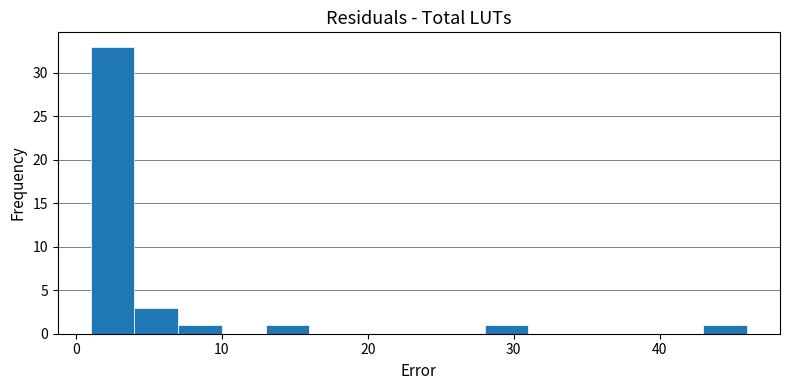

Read against the x-axis, roughly where is the centre of the tallest bar?

3